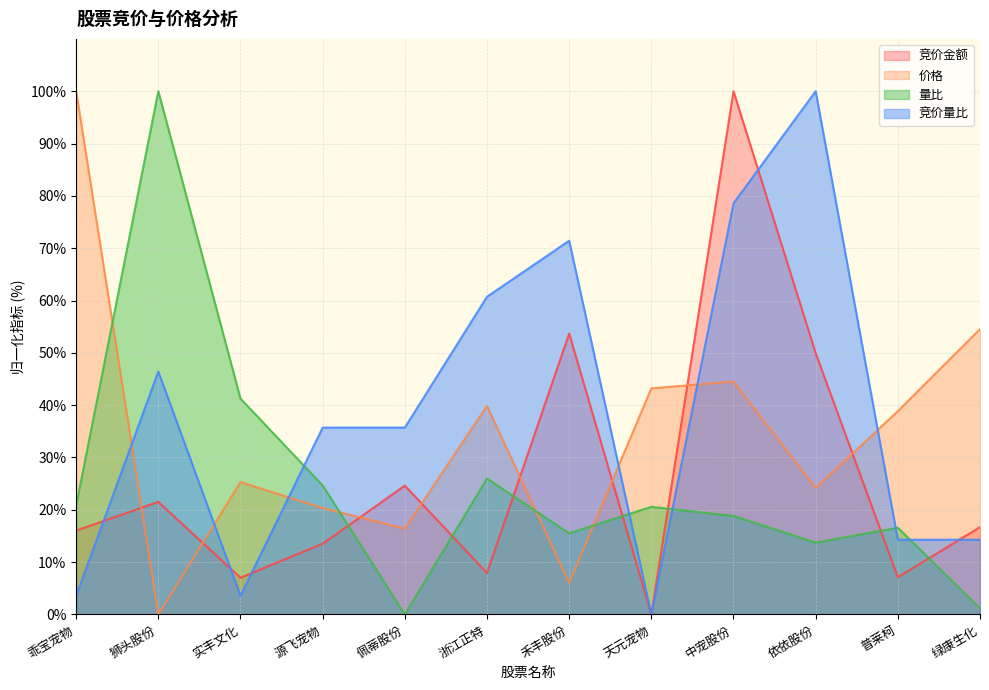

The value of 竞价金额 at 绿康生化 is 27.3. True or false?

False